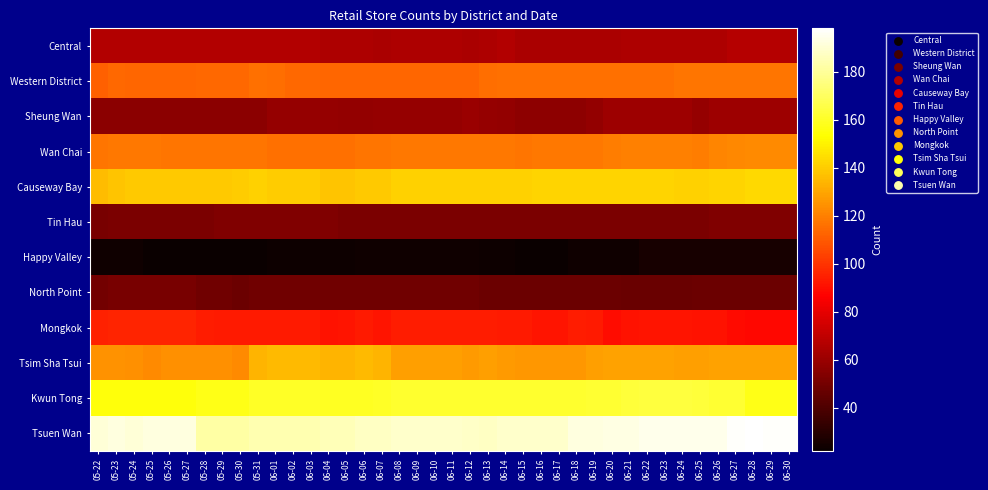

Reading left to right, transcribe all the data shown in this chart.

Central: 05-22=66	05-23=66	05-24=66	05-25=66	05-26=66	05-27=66	05-28=66	05-29=66	05-30=66	05-31=66	06-01=66	06-02=66	06-03=66	06-04=65	06-05=65	06-06=65	06-07=64	06-08=65	06-09=65	06-10=65	06-11=65	06-12=64	06-13=65	06-14=66	06-15=64	06-16=64	06-17=64	06-18=64	06-19=64	06-20=64	06-21=65	06-22=65	06-23=65	06-24=65	06-25=65	06-26=65	06-27=67	06-28=67	06-29=67	06-30=66
Western District: 05-22=112	05-23=114	05-24=113	05-25=113	05-26=113	05-27=113	05-28=114	05-29=114	05-30=114	05-31=116	06-01=115	06-02=114	06-03=114	06-04=113	06-05=113	06-06=113	06-07=113	06-08=113	06-09=113	06-10=113	06-11=113	06-12=113	06-13=115	06-14=116	06-15=116	06-16=116	06-17=116	06-18=116	06-19=116	06-20=116	06-21=116	06-22=116	06-23=116	06-24=117	06-25=117	06-26=117	06-27=117	06-28=117	06-29=117	06-30=117
Sheung Wan: 05-22=56	05-23=56	05-24=56	05-25=56	05-26=56	05-27=56	05-28=56	05-29=56	05-30=56	05-31=56	06-01=59	06-02=59	06-03=59	06-04=59	06-05=58	06-06=58	06-07=59	06-08=59	06-09=59	06-10=59	06-11=59	06-12=60	06-13=59	06-14=58	06-15=57	06-16=57	06-17=57	06-18=57	06-19=58	06-20=61	06-21=61	06-22=61	06-23=61	06-24=61	06-25=59	06-26=61	06-27=61	06-28=61	06-29=61	06-30=61
Wan Chai: 05-22=117	05-23=118	05-24=118	05-25=118	05-26=117	05-27=117	05-28=117	05-29=117	05-30=117	05-31=117	06-01=116	06-02=116	06-03=116	06-04=116	06-05=116	06-06=117	06-07=117	06-08=118	06-09=118	06-10=118	06-11=118	06-12=118	06-13=118	06-14=118	06-15=117	06-16=118	06-17=118	06-18=118	06-19=118	06-20=119	06-21=120	06-22=120	06-23=120	06-24=120	06-25=119	06-26=121	06-27=122	06-28=123	06-29=123	06-30=123
Causeway Bay: 05-22=136	05-23=138	05-24=139	05-25=139	05-26=139	05-27=139	05-28=139	05-29=139	05-30=140	05-31=141	06-01=140	06-02=140	06-03=140	06-04=138	06-05=138	06-06=139	06-07=139	06-08=141	06-09=141	06-10=141	06-11=141	06-12=141	06-13=141	06-14=141	06-15=141	06-16=142	06-17=142	06-18=142	06-19=142	06-20=142	06-21=142	06-22=142	06-23=142	06-24=141	06-25=141	06-26=142	06-27=142	06-28=143	06-29=143	06-30=143
Tin Hau: 05-22=51	05-23=52	05-24=52	05-25=52	05-26=52	05-27=52	05-28=52	05-29=53	05-30=53	05-31=53	06-01=53	06-02=53	06-03=53	06-04=53	06-05=52	06-06=52	06-07=52	06-08=52	06-09=52	06-10=52	06-11=52	06-12=52	06-13=52	06-14=52	06-15=52	06-16=52	06-17=52	06-18=52	06-19=52	06-20=52	06-21=52	06-22=52	06-23=52	06-24=52	06-25=52	06-26=53	06-27=53	06-28=53	06-29=53	06-30=53
Happy Valley: 05-22=24	05-23=24	05-24=24	05-25=22	05-26=22	05-27=22	05-28=22	05-29=22	05-30=22	05-31=22	06-01=23	06-02=23	06-03=23	06-04=23	06-05=23	06-06=24	06-07=24	06-08=24	06-09=24	06-10=24	06-11=24	06-12=24	06-13=23	06-14=23	06-15=22	06-16=22	06-17=22	06-18=24	06-19=24	06-20=24	06-21=24	06-22=26	06-23=26	06-24=26	06-25=26	06-26=26	06-27=26	06-28=26	06-29=26	06-30=26
North Point: 05-22=50	05-23=51	05-24=51	05-25=51	05-26=51	05-27=51	05-28=49	05-29=49	05-30=48	05-31=49	06-01=49	06-02=49	06-03=49	06-04=49	06-05=49	06-06=49	06-07=49	06-08=49	06-09=49	06-10=49	06-11=49	06-12=49	06-13=48	06-14=48	06-15=48	06-16=48	06-17=48	06-18=48	06-19=48	06-20=48	06-21=47	06-22=47	06-23=47	06-24=47	06-25=48	06-26=48	06-27=48	06-28=48	06-29=48	06-30=48
Mongkok: 05-22=95	05-23=96	05-24=96	05-25=96	05-26=96	05-27=96	05-28=94	05-29=93	05-30=93	05-31=93	06-01=93	06-02=93	06-03=93	06-04=91	06-05=92	06-06=93	06-07=92	06-08=94	06-09=94	06-10=94	06-11=94	06-12=94	06-13=94	06-14=93	06-15=93	06-16=92	06-17=92	06-18=94	06-19=93	06-20=90	06-21=91	06-22=92	06-23=92	06-24=92	06-25=91	06-26=91	06-27=89	06-28=88	06-29=88	06-30=88
Tsim Sha Tsui: 05-22=125	05-23=125	05-24=124	05-25=123	05-26=124	05-27=124	05-28=124	05-29=124	05-30=123	05-31=134	06-01=135	06-02=135	06-03=135	06-04=134	06-05=134	06-06=135	06-07=134	06-08=128	06-09=128	06-10=128	06-11=128	06-12=127	06-13=128	06-14=127	06-15=126	06-16=126	06-17=126	06-18=126	06-19=128	06-20=129	06-21=129	06-22=129	06-23=129	06-24=128	06-25=128	06-26=129	06-27=129	06-28=129	06-29=129	06-30=129
Kwun Tong: 05-22=155	05-23=155	05-24=155	05-25=155	05-26=155	05-27=155	05-28=157	05-29=157	05-30=157	05-31=160	06-01=160	06-02=160	06-03=160	06-04=159	06-05=159	06-06=159	06-07=160	06-08=161	06-09=161	06-10=161	06-11=161	06-12=161	06-13=161	06-14=161	06-15=161	06-16=161	06-17=161	06-18=161	06-19=162	06-20=162	06-21=163	06-22=164	06-23=164	06-24=164	06-25=163	06-26=162	06-27=162	06-28=157	06-29=157	06-30=157
Tsuen Wan: 05-22=191	05-23=192	05-24=191	05-25=192	05-26=192	05-27=192	05-28=182	05-29=182	05-30=182	05-31=184	06-01=184	06-02=184	06-03=184	06-04=185	06-05=185	06-06=187	06-07=187	06-08=189	06-09=189	06-10=189	06-11=189	06-12=188	06-13=187	06-14=189	06-15=189	06-16=189	06-17=189	06-18=192	06-19=192	06-20=193	06-21=193	06-22=194	06-23=194	06-24=194	06-25=194	06-26=194	06-27=197	06-28=198	06-29=197	06-30=197